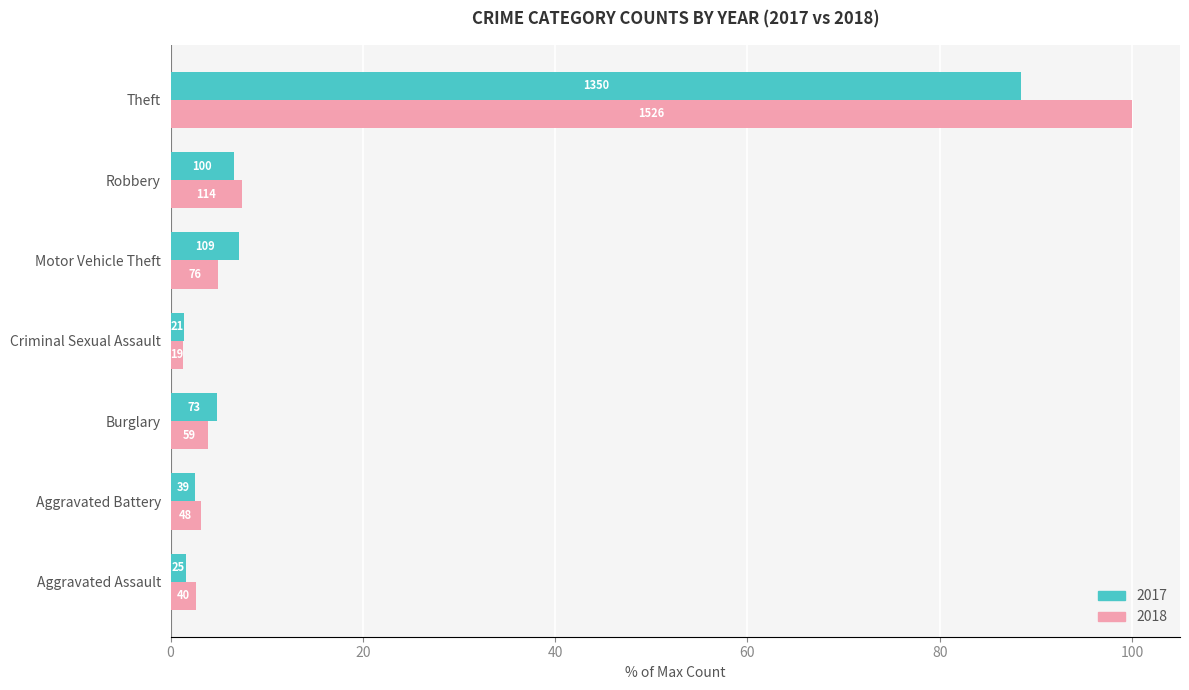

What are all the series names shown in the legend?

2017, 2018